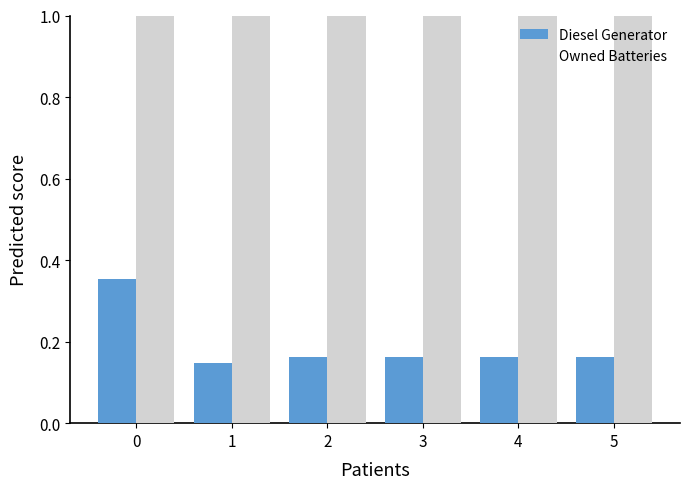

What are all the series names shown in the legend?

Diesel Generator, Owned Batteries